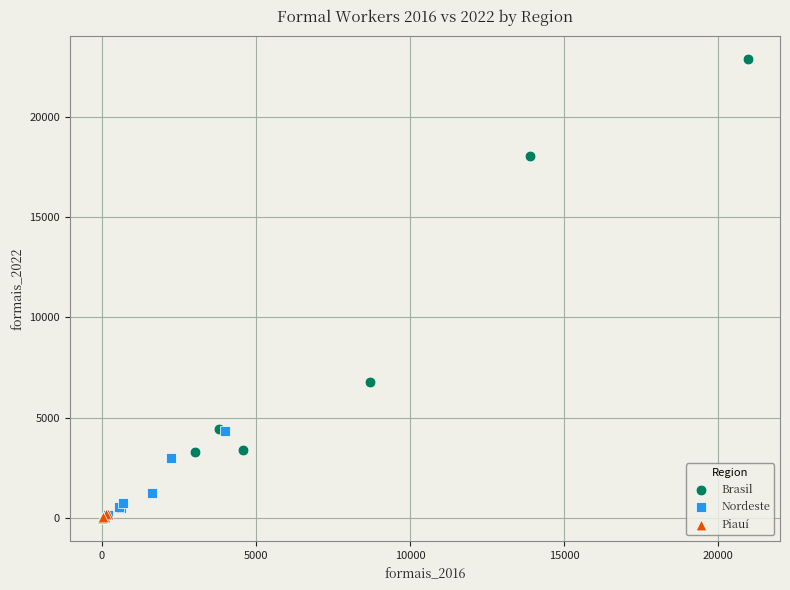

Which series has the widest spread of Y values?

Brasil